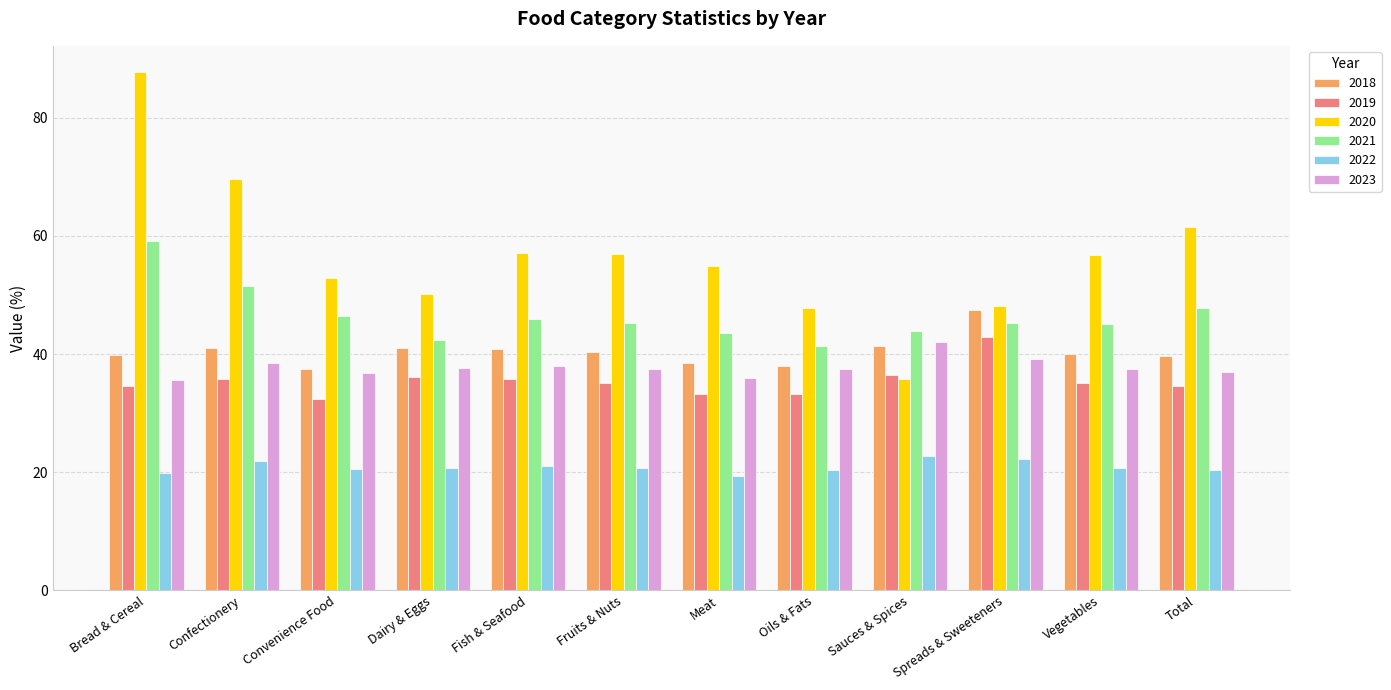

What is the total value across all series at Confectionery?

258.1